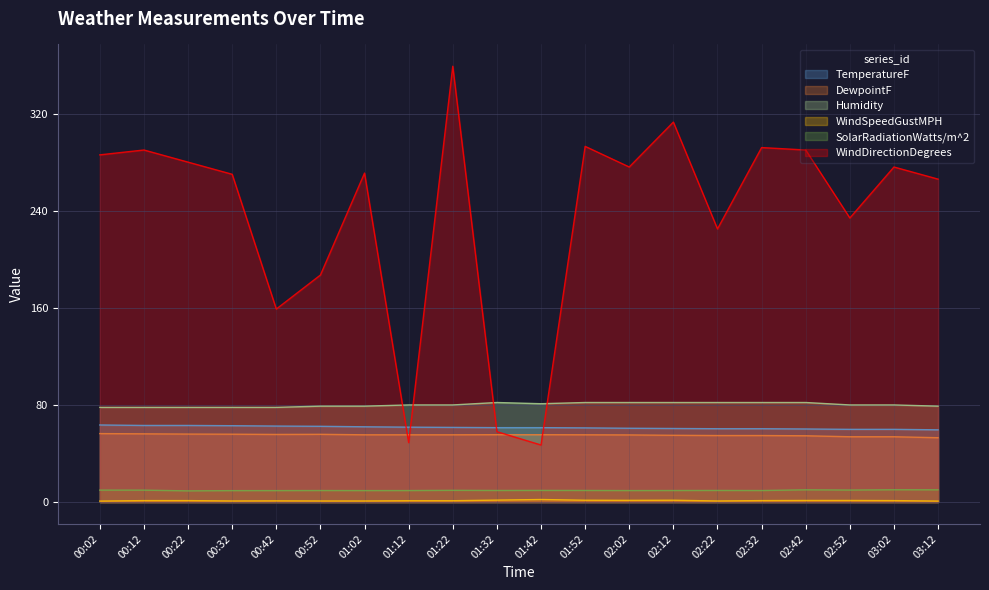

True or false: SolarRadiationWatts/m^2 and WindDirectionDegrees intersect in this chart.

False